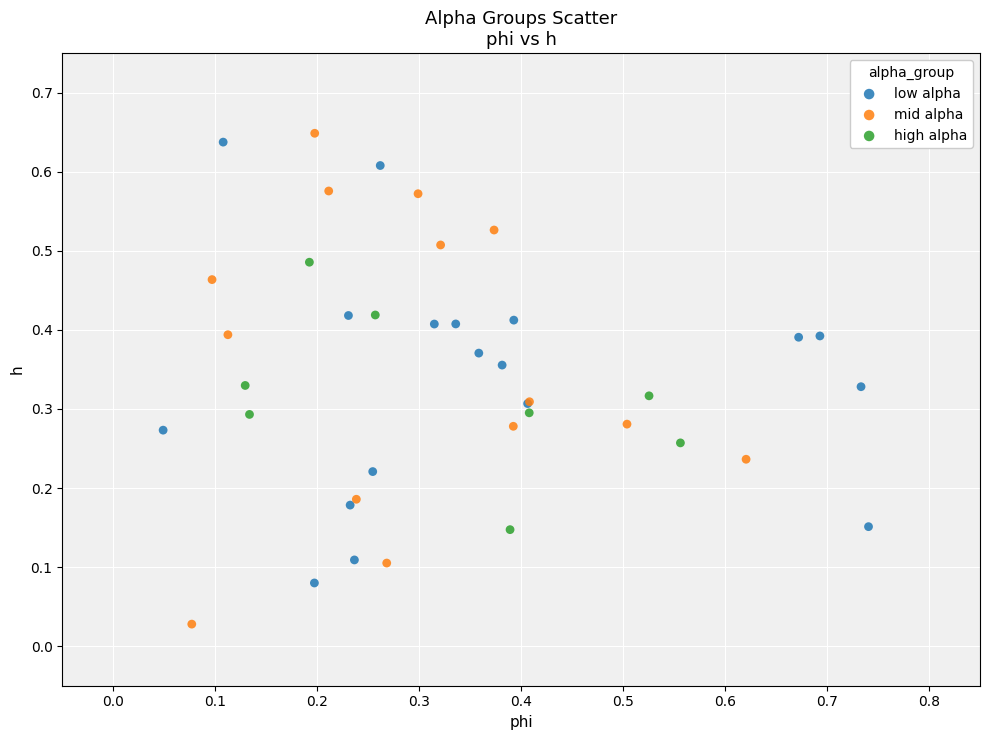

Which series contains the lowest Y value?

mid alpha